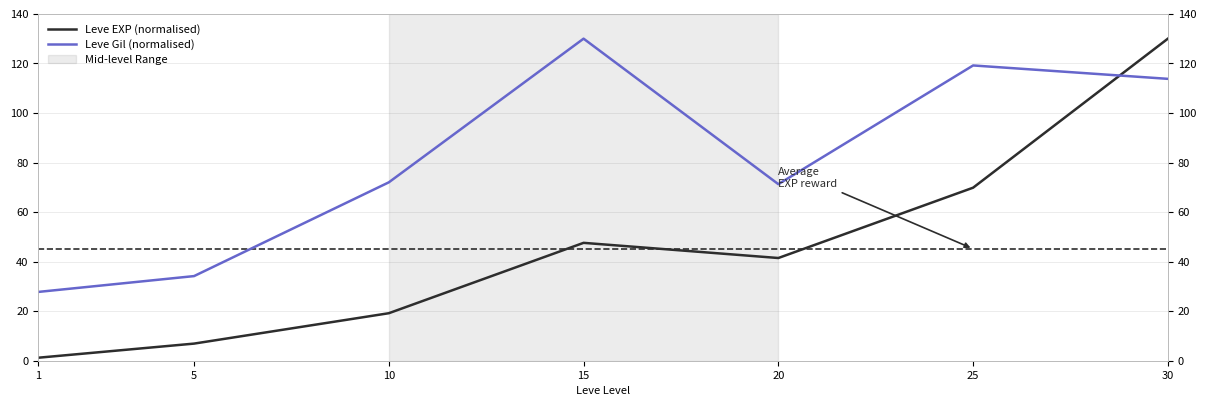

True or false: Leve Gil (normalised) has a value of 72.0 at 10.

True